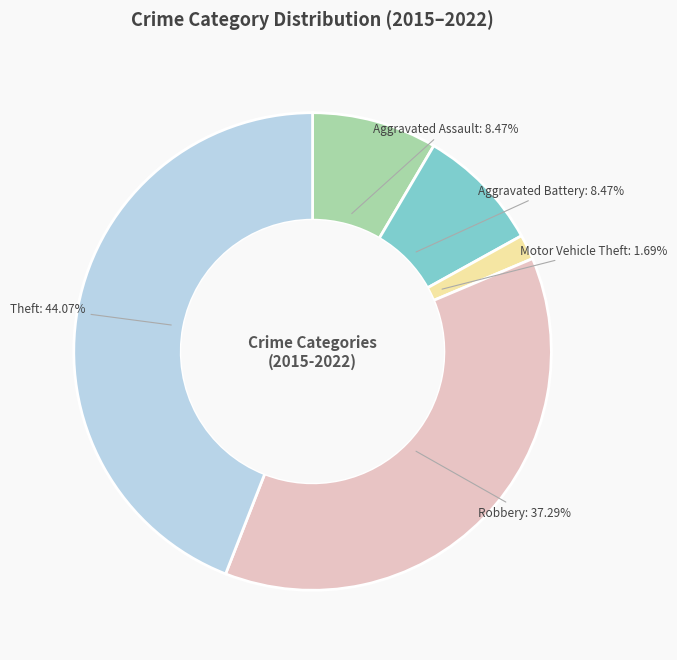

Between Motor Vehicle Theft and Aggravated Battery, which is larger?

Aggravated Battery